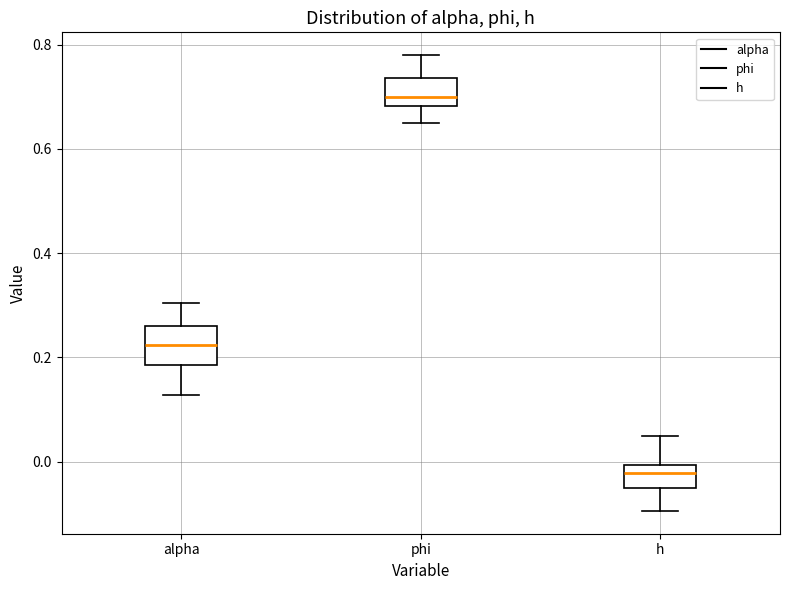

Where is the upper edge of the box for alpha on the y-axis? The values are not printed on the chart, so give them approximately, as read against the axis.

0.26